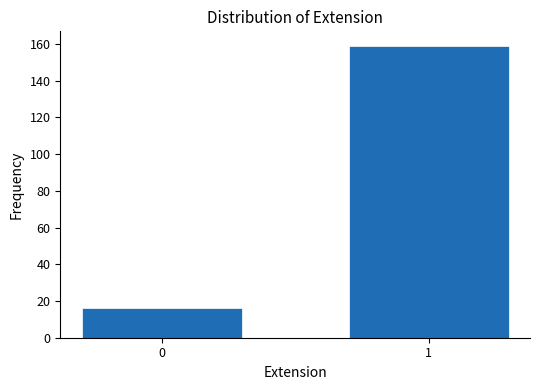

Reading left to right, extract all data points from this chart.

16	159